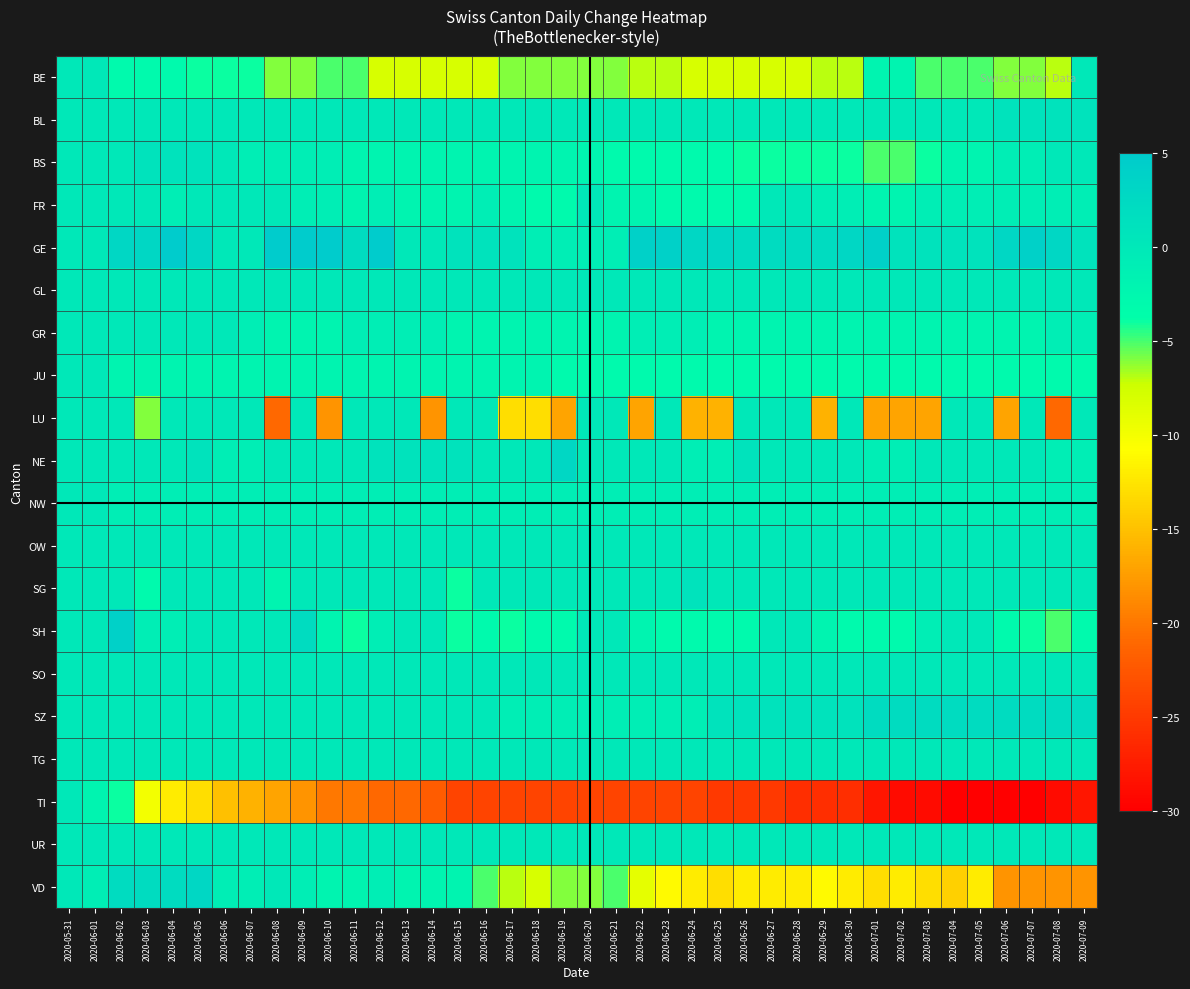

What is the difference between the highest and lowest values at 2020-06-29?

28